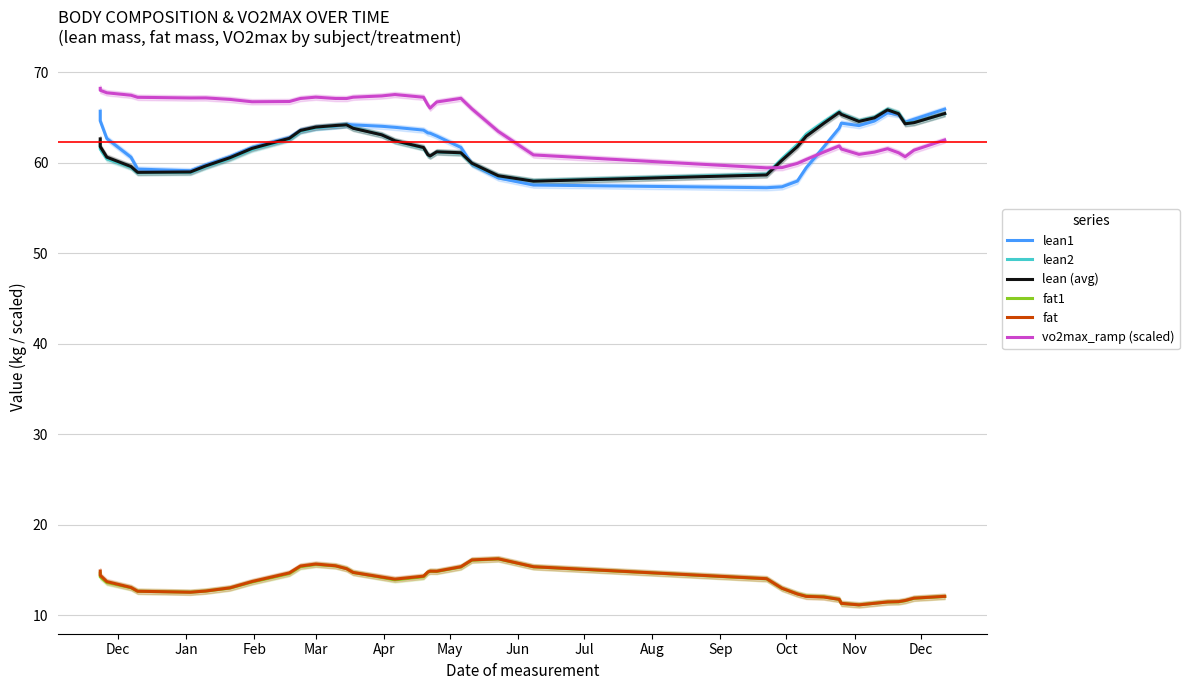

How many interior local peaks does the lean2 series have?

4